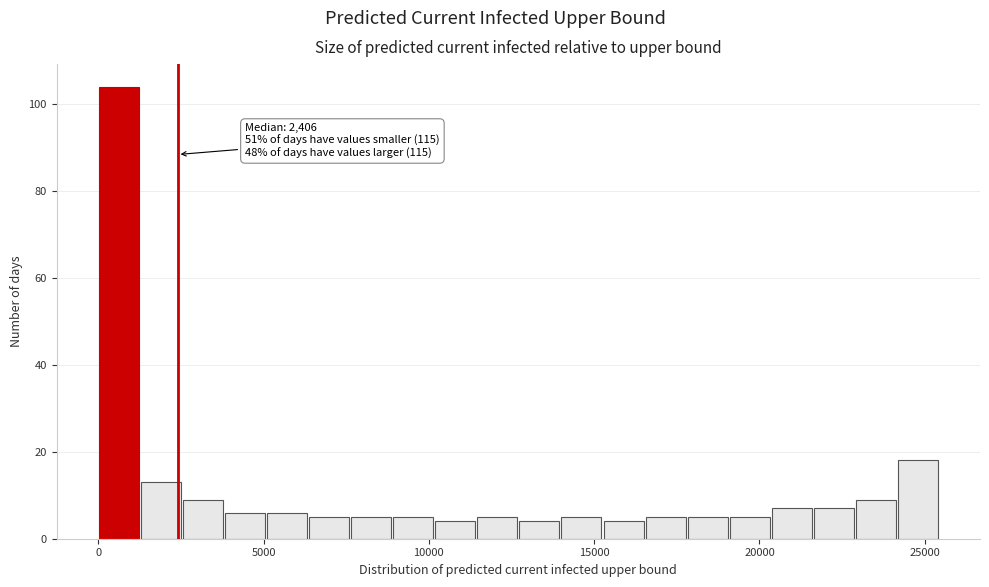

Around what value on the x-axis is the tallest bar? Give the approximate position of its centre, as read against the axis.

500